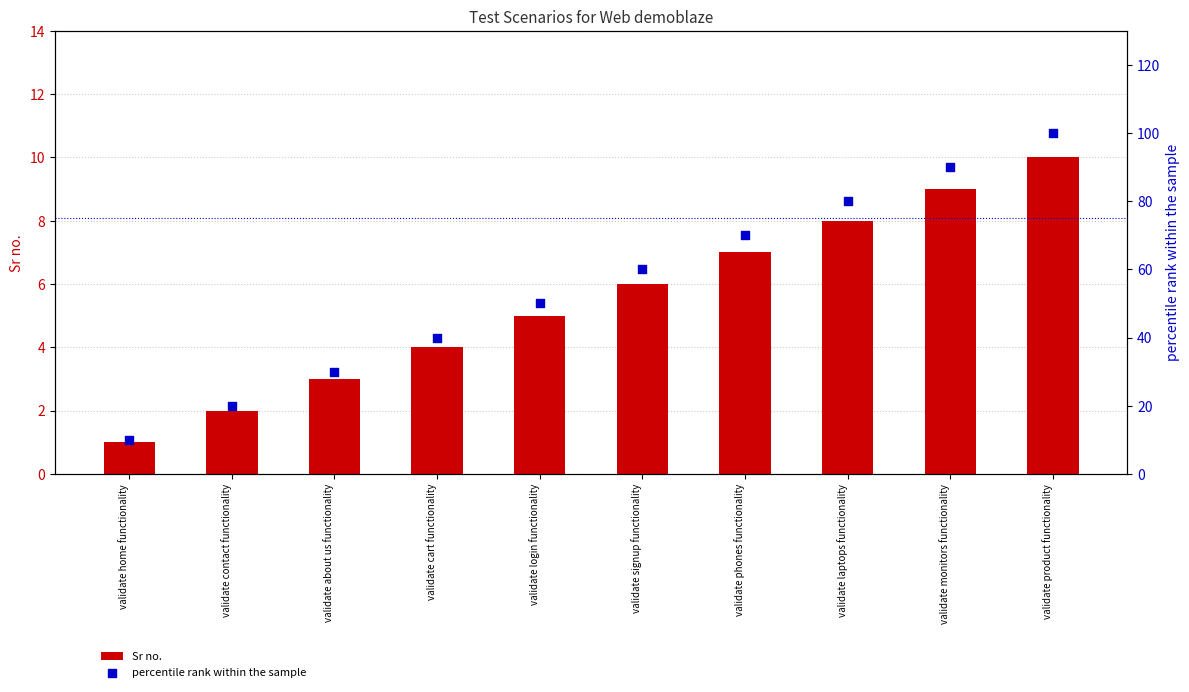

What are all the series names shown in the legend?

Sr no., percentile rank within the sample